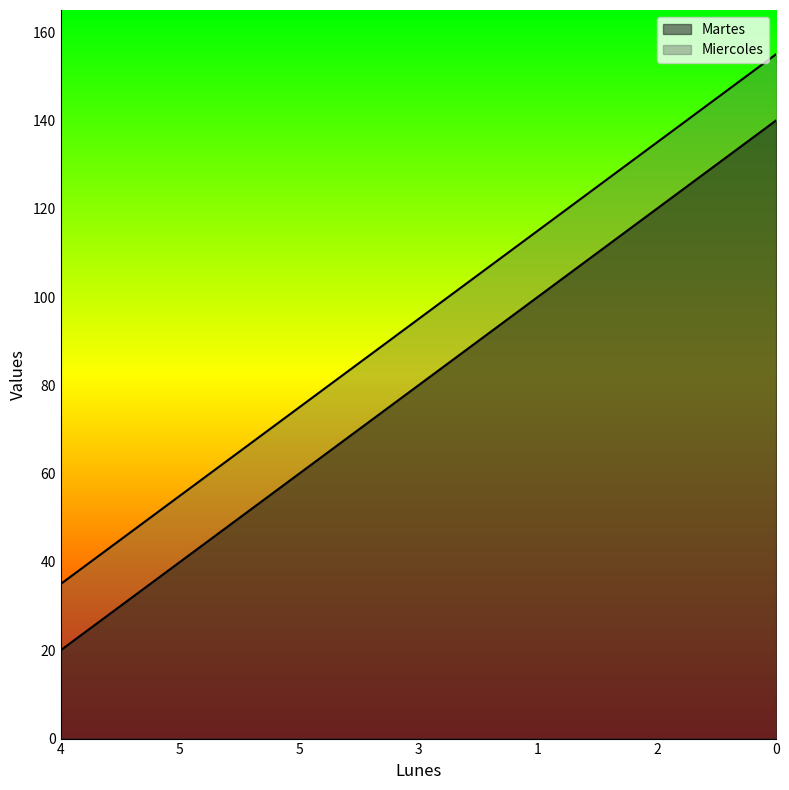

How many series are shown in this chart?

2